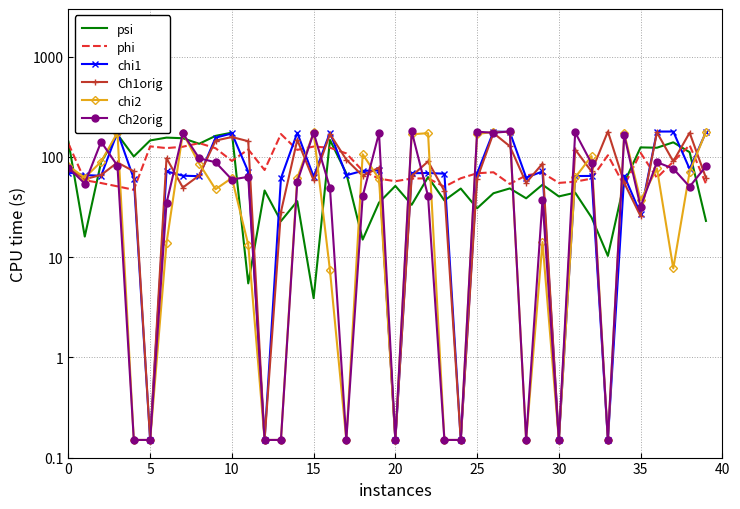

Which series has the largest total across all categories?

phi